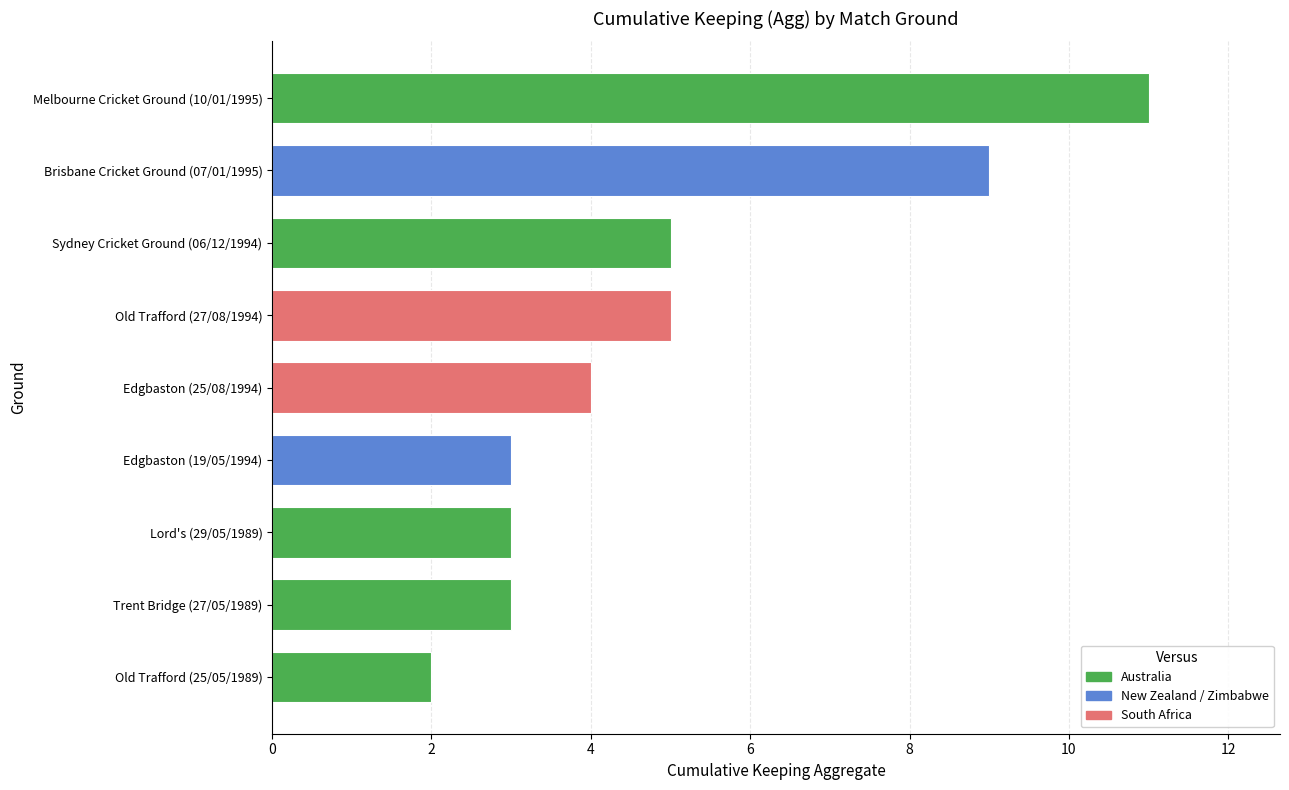

Which label corresponds to the largest value in the chart?

Melbourne Cricket Ground (10/01/1995)